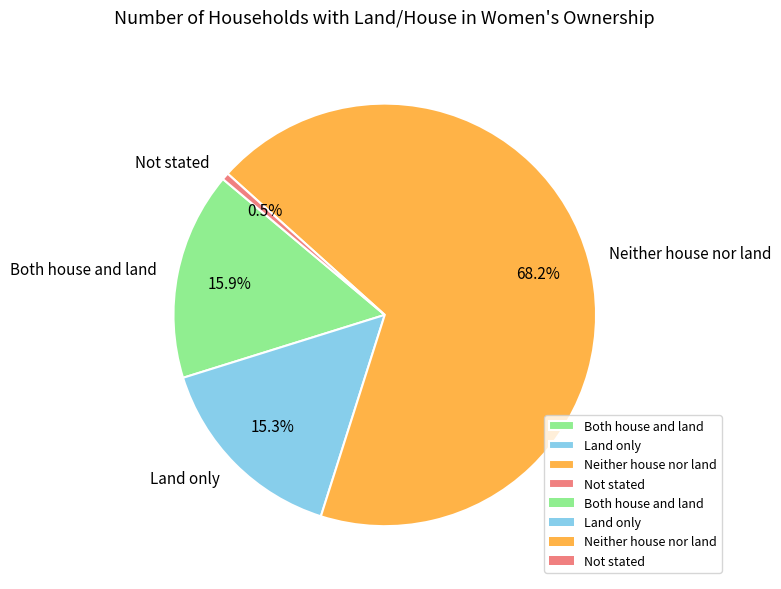

Rank the categories by value from highest to lowest.

Neither house nor land, Both house and land, Land only, Not stated